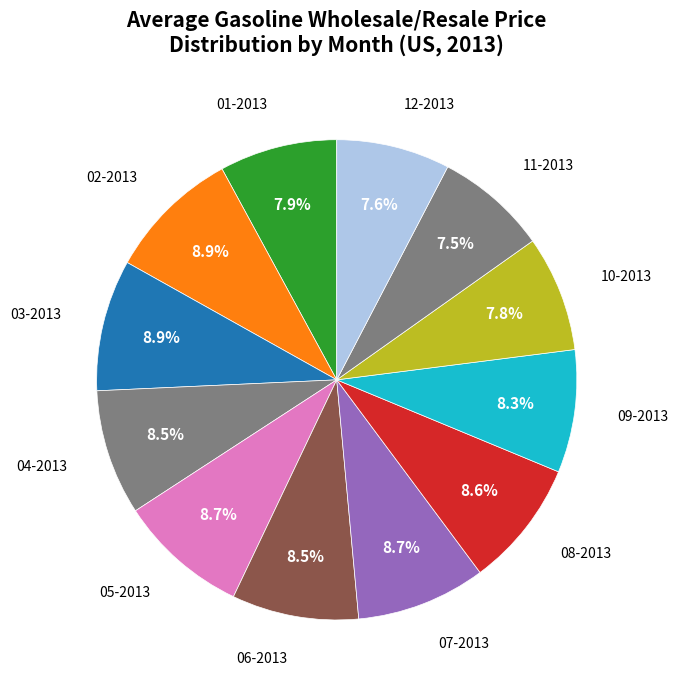

Does 07-2013 represent more than half of the total?

No